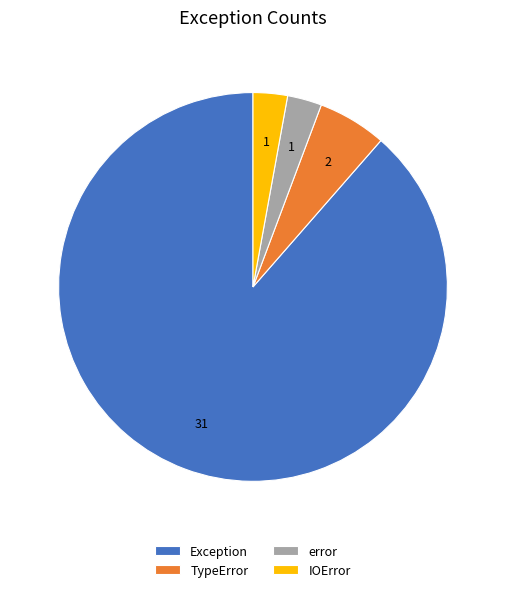

Which has a higher value, Exception or error?

Exception